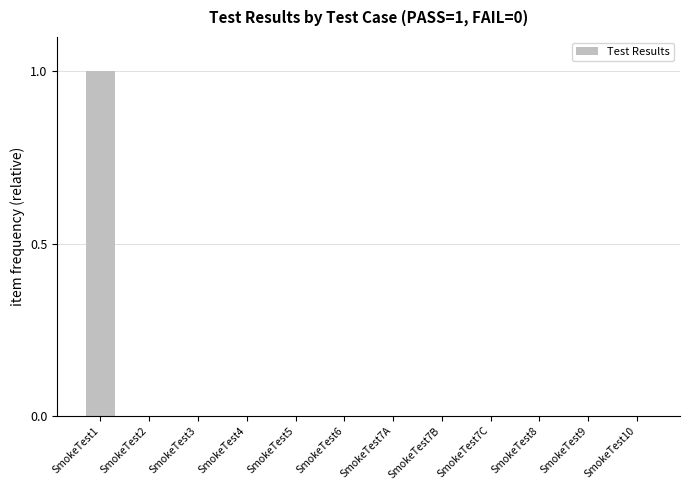

How many data points does each series have?

12